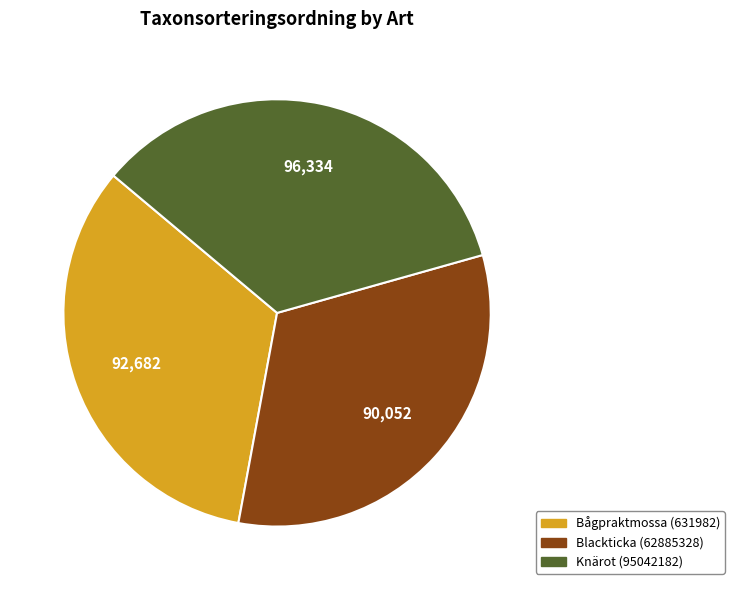

How many segments does this pie chart have?

3